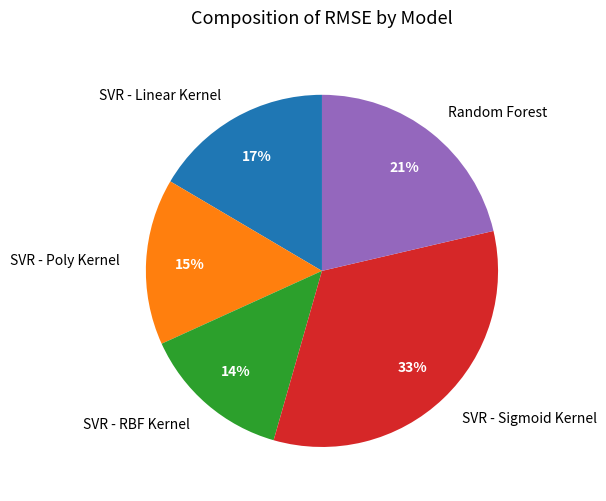

To the nearest percent, what is the average slice percentage?

20%